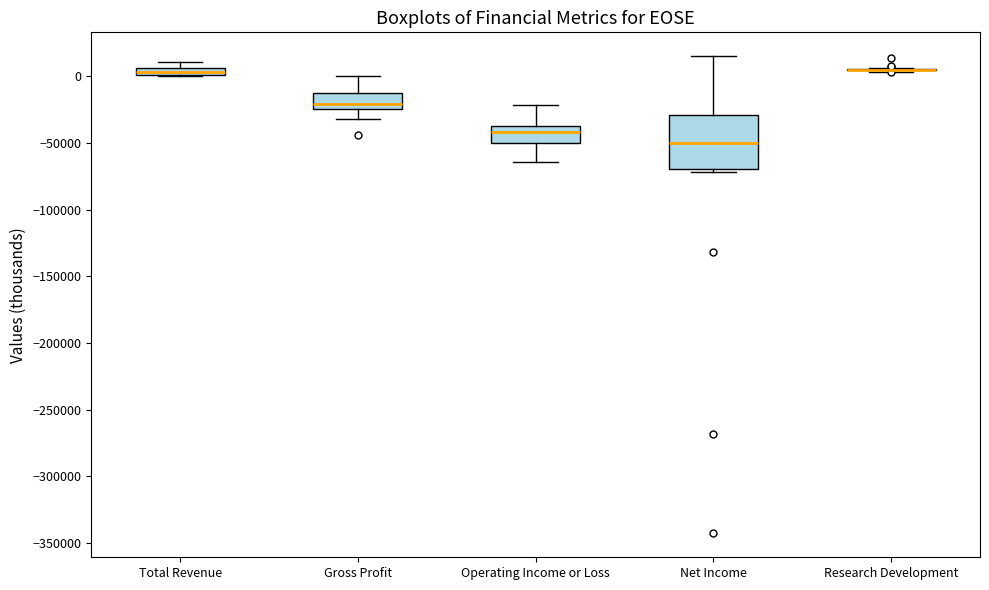

Which box is the tallest, from its lower edge to its upper edge?

Net Income